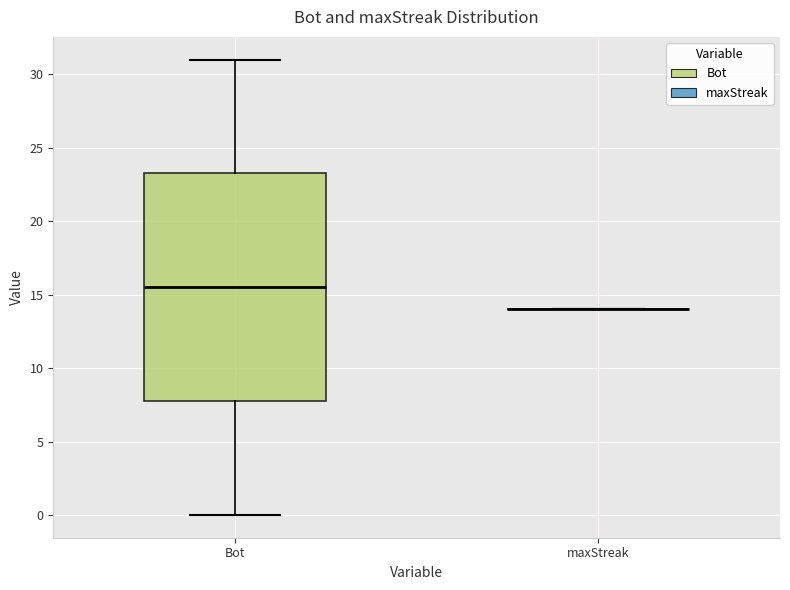

Where does the upper whisker of the box for Bot end on the y-axis? The values are not printed on the chart, so give them approximately, as read against the axis.

31.0